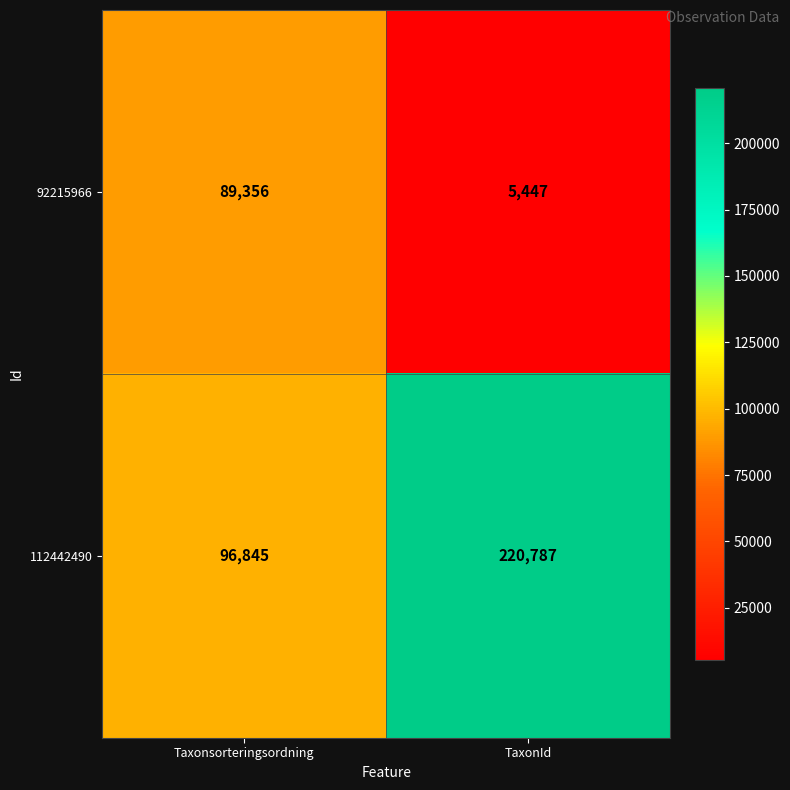

What is the sum of all 112442490 values?

317632